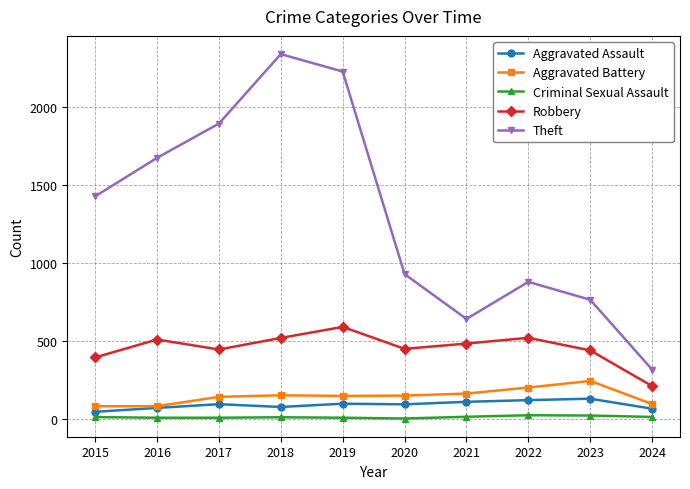

The value of Theft at 2020 is 1484. True or false?

False